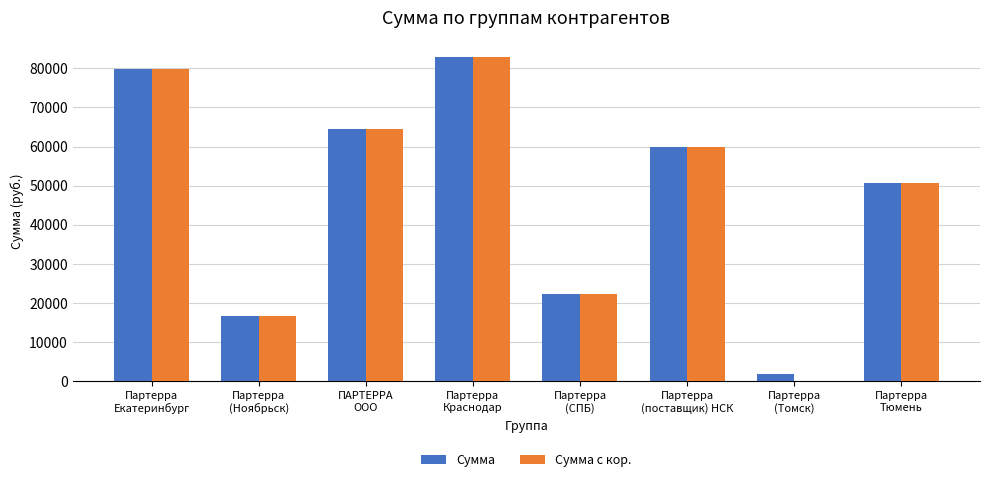

What is the total value across all series at Партерра
Тюмень?

101613.9